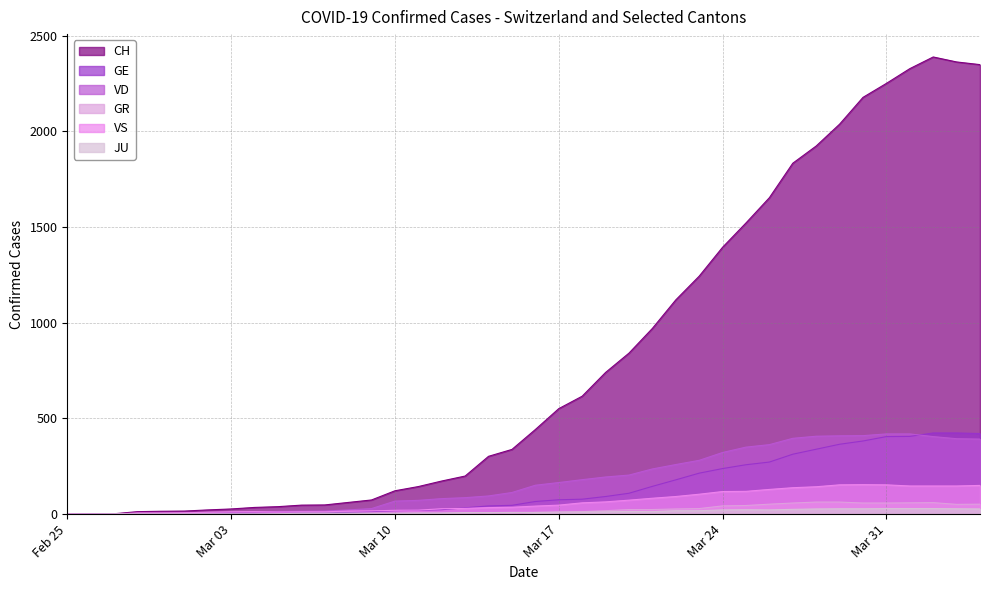

Does the chart display data point markers on the line(s)?

No